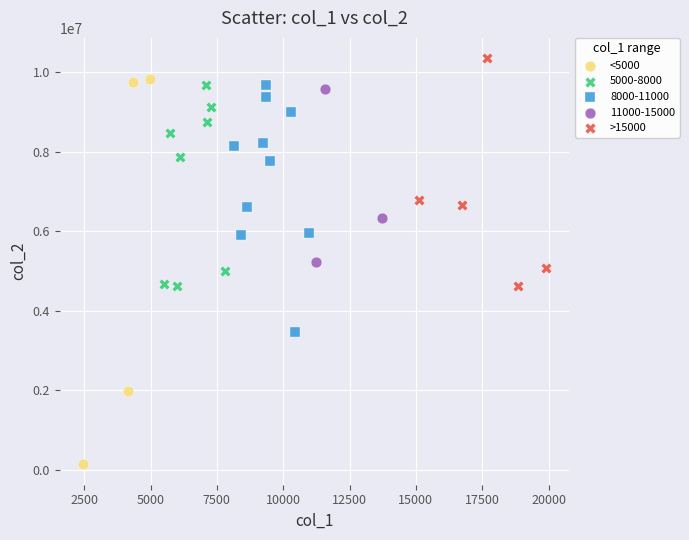

What are all the series names shown in the legend?

<5000, 5000-8000, 8000-11000, 11000-15000, >15000